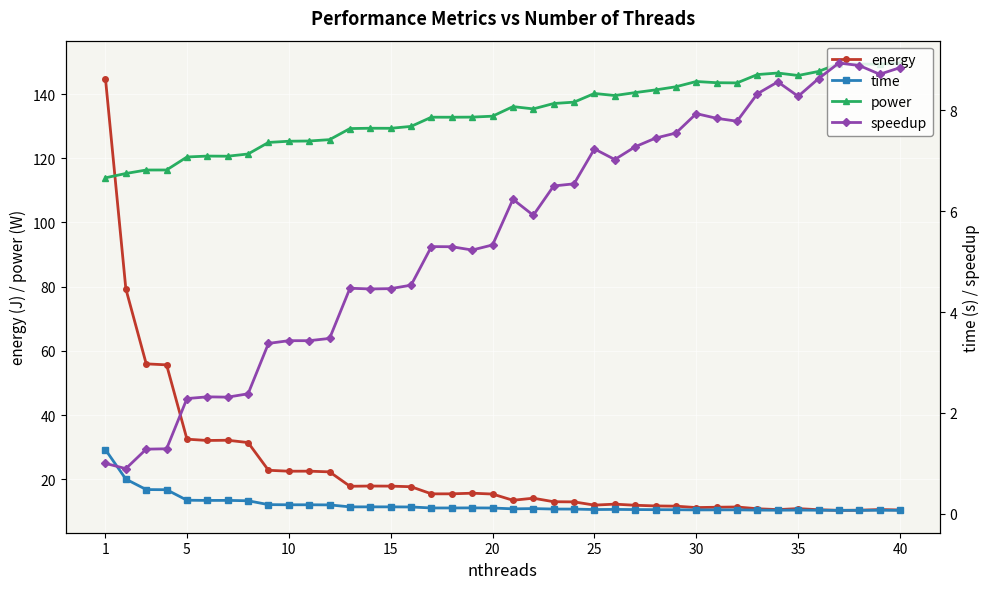

True or false: power and energy cross at least once.

True